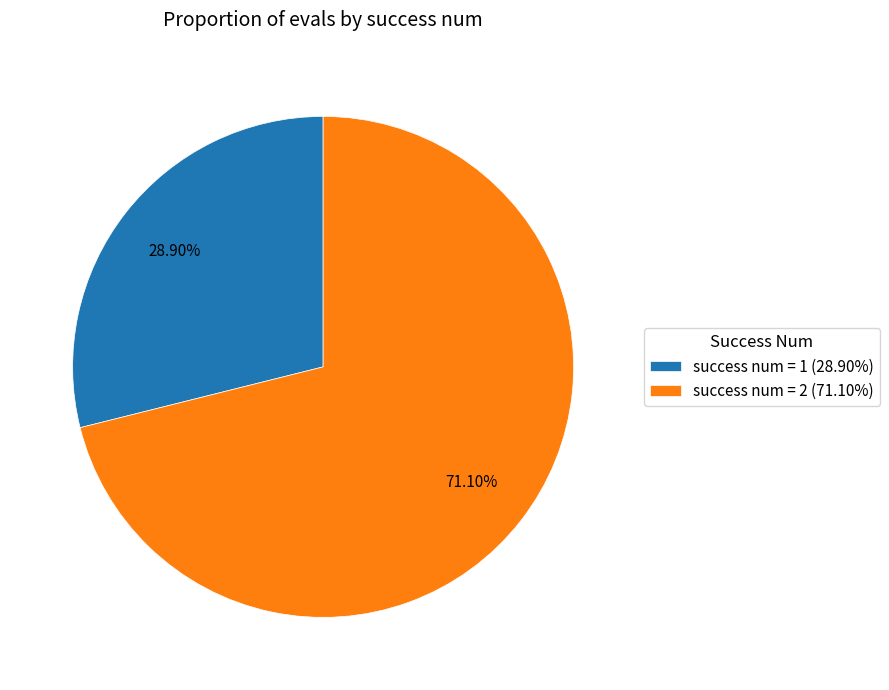

Which has a higher value, success num = 1 (28.90%) or success num = 2 (71.10%)?

success num = 2 (71.10%)